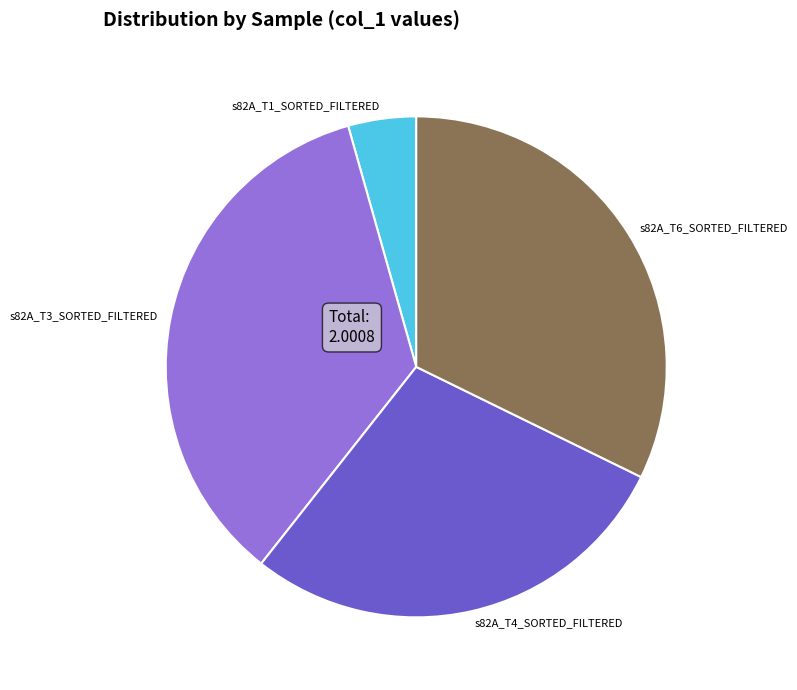

The s82A_T6_SORTED_FILTERED slice represents 32% of the pie. True or false?

True